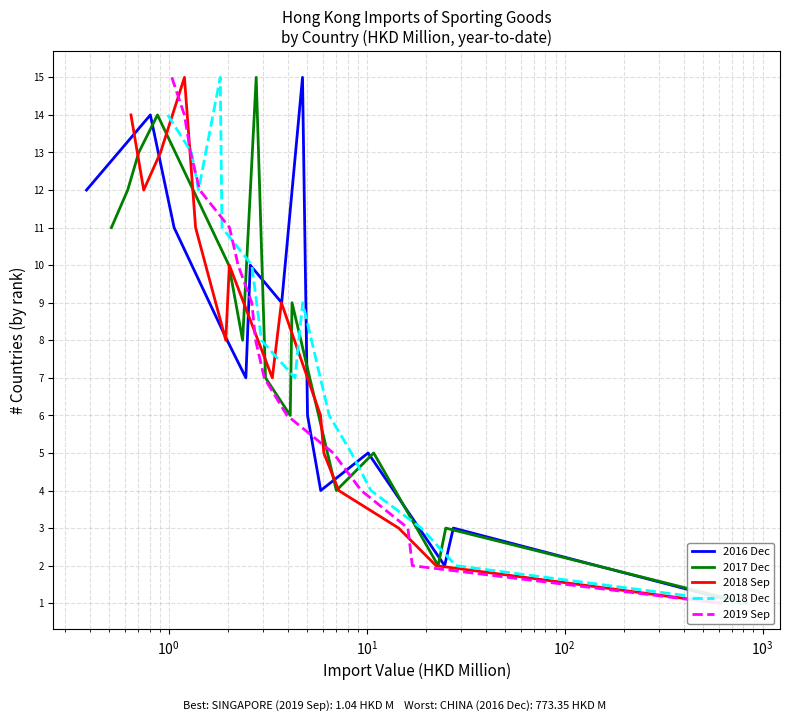

Rank the series by their maximum value, from lowest to highest.

2016 Dec, 2017 Dec, 2018 Sep, 2018 Dec, 2019 Sep